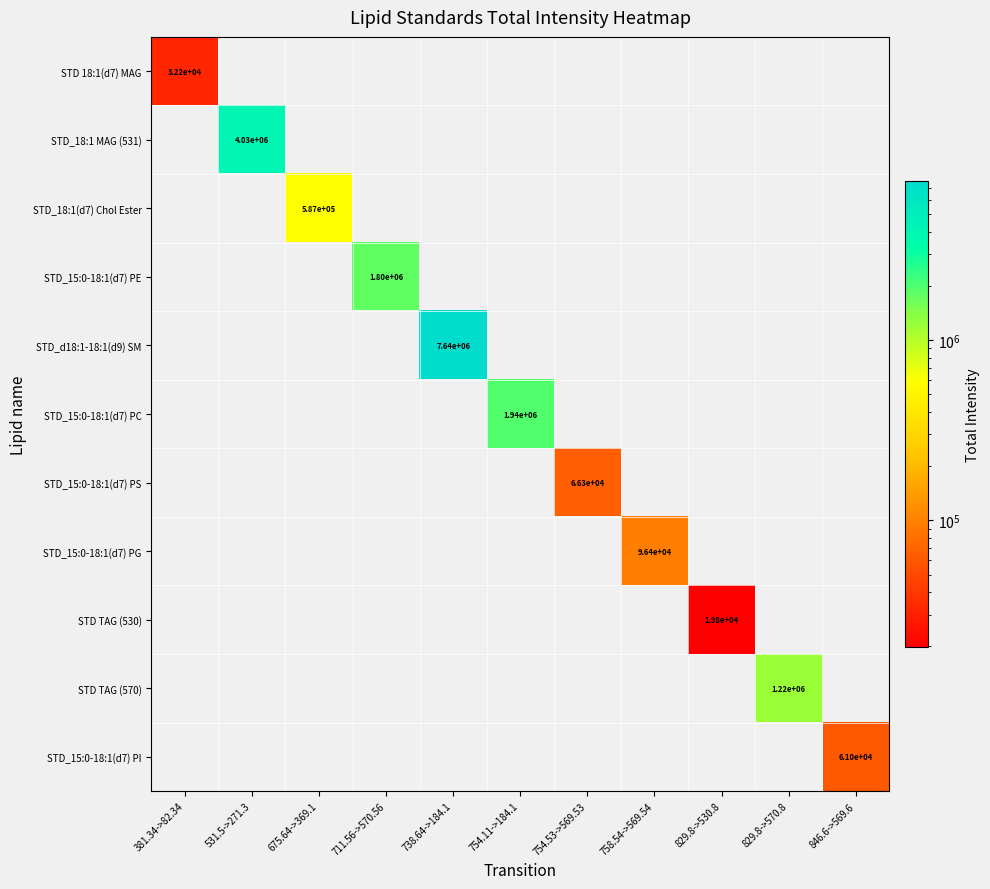

Is it true that STD 18:1(d7) MAG equals 0.0 at 754.53->569.53?

True